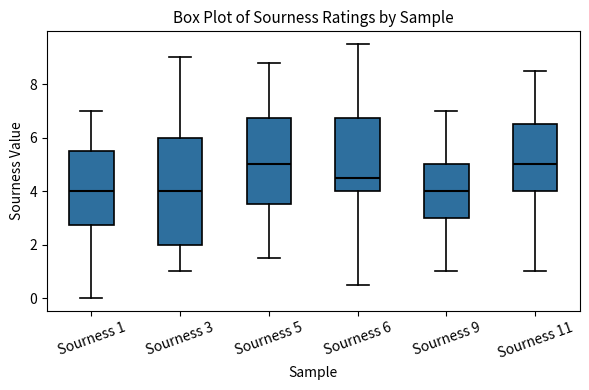

Reading left to right, transcribe this box plot: for each box, give where its median line is, the range the box spans, and where its two whiskers end, as read against the y-axis. The values are not printed on the chart, so give them approximately, as read against the axis.

Sourness 1: median 4.0, box 2.8 to 5.6, whiskers 0.0 to 7.0
Sourness 3: median 4.0, box 2.0 to 6.0, whiskers 1.0 to 9.0
Sourness 5: median 5.0, box 3.6 to 6.8, whiskers 1.6 to 8.8
Sourness 6: median 4.6, box 4.0 to 6.8, whiskers 0.6 to 9.6
Sourness 9: median 4.0, box 3.0 to 5.0, whiskers 1.0 to 7.0
Sourness 11: median 5.0, box 4.0 to 6.6, whiskers 1.0 to 8.6